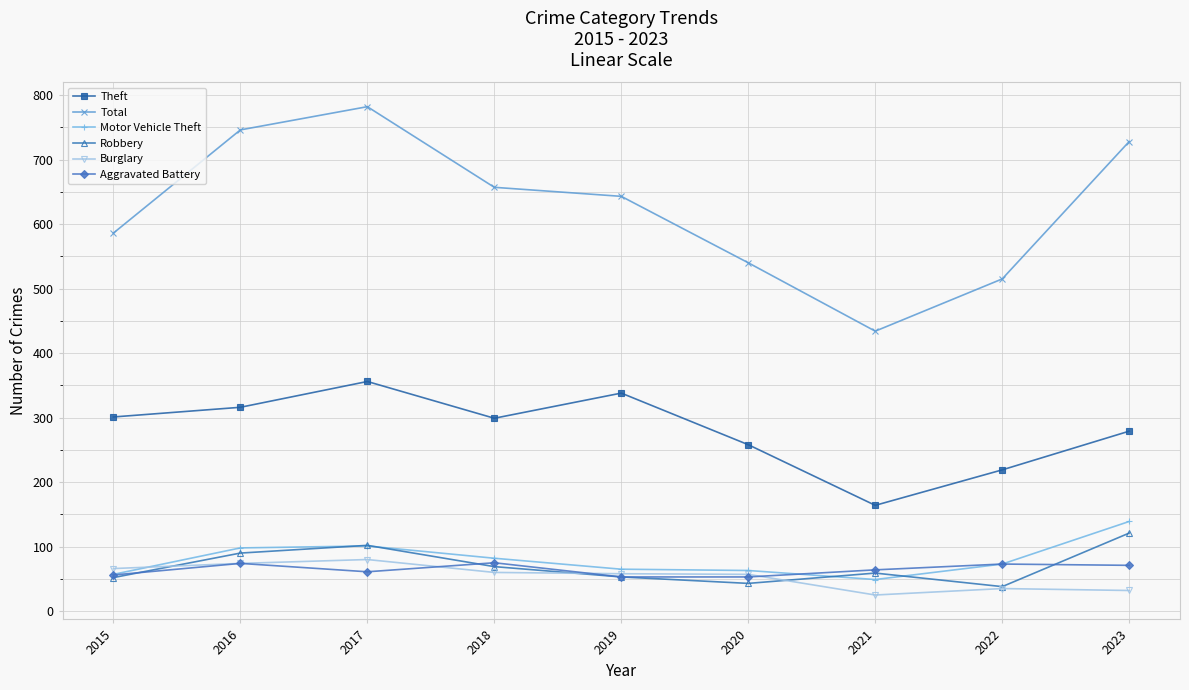

How many data points in Total are less than 643?

4